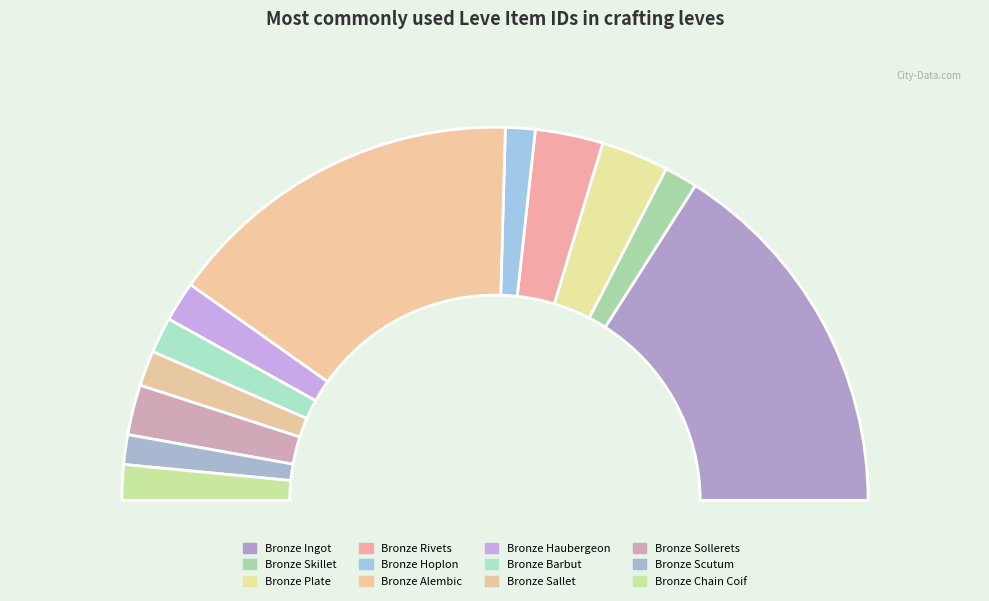

What percentage is the Bronze Alembic slice, to the nearest percent?

31%